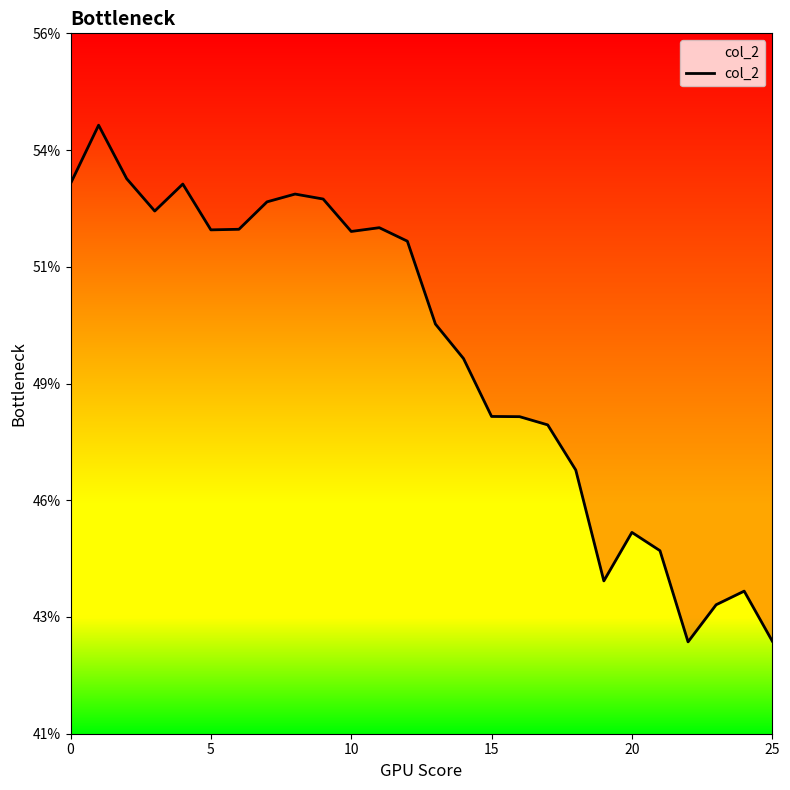

Read the value at 10.

0.5